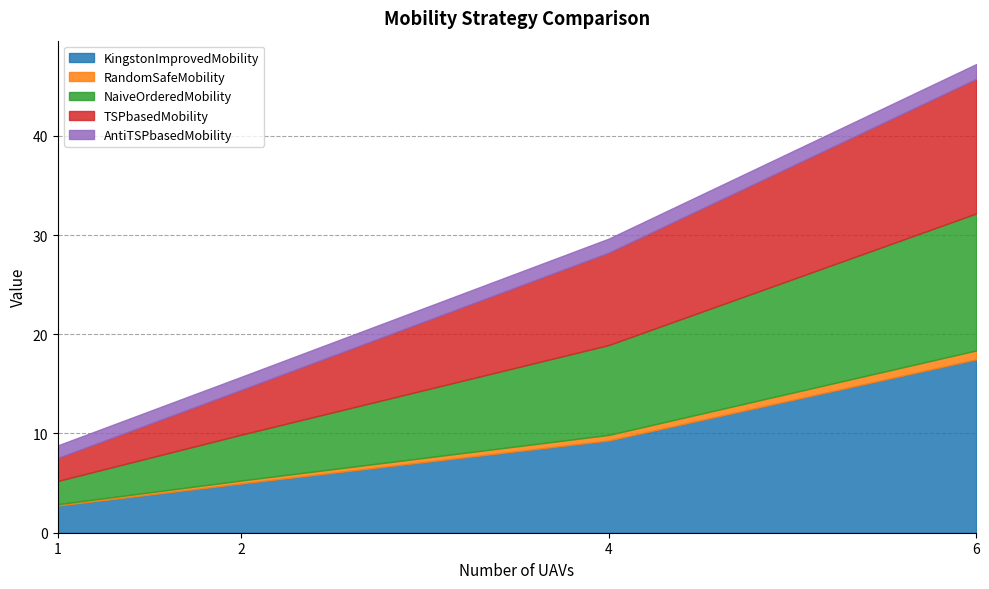

What is the maximum value shown in the chart?

17.5